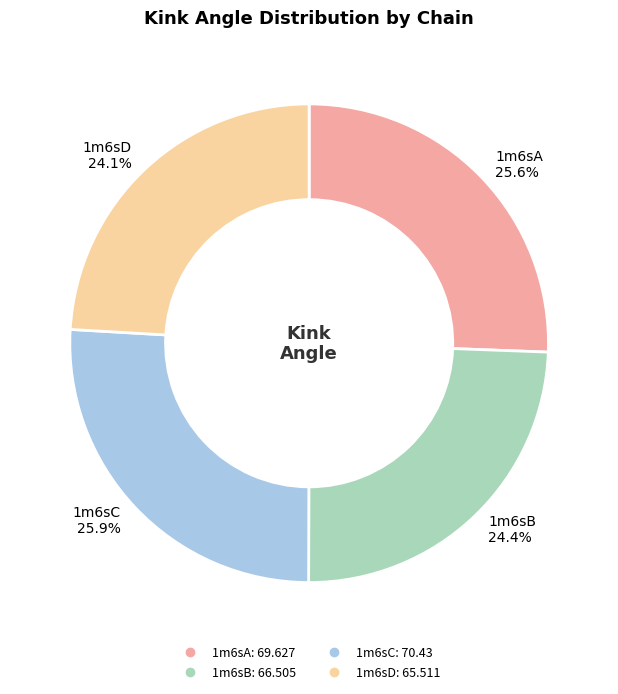

Do 1m6sA and 1m6sC together represent more than half of the pie?

Yes